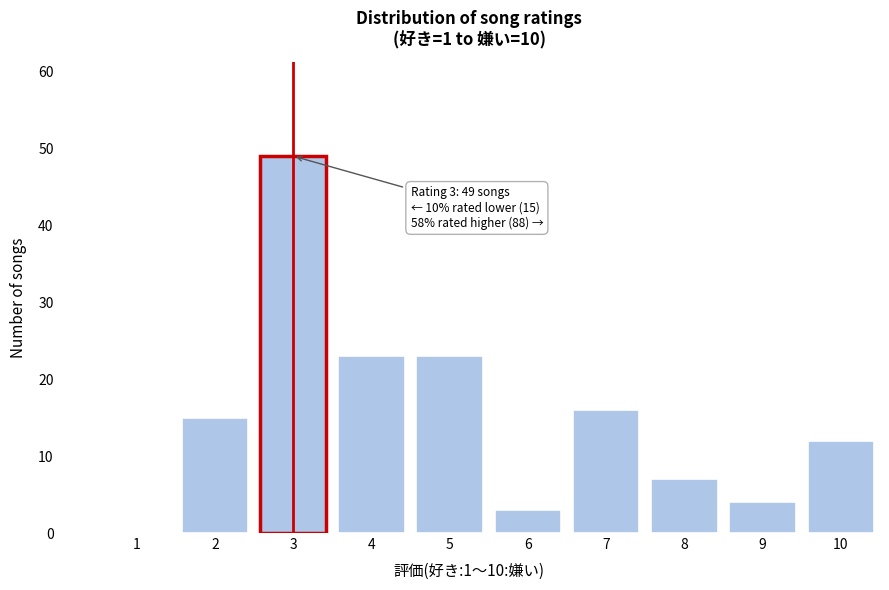

Reading left to right, what are all the values shown in this chart?

1=0	2=15	3=49	4=23	5=23	6=3	7=16	8=7	9=4	10=12